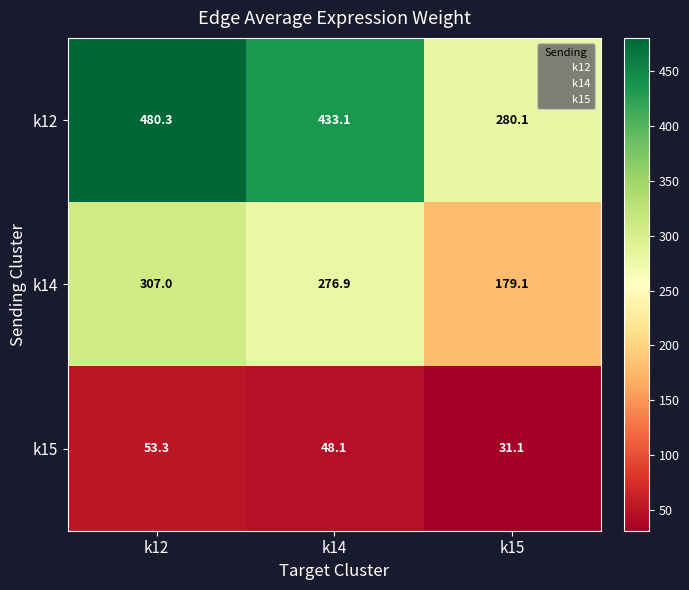

How many values in the k14 series exceed 276?

2